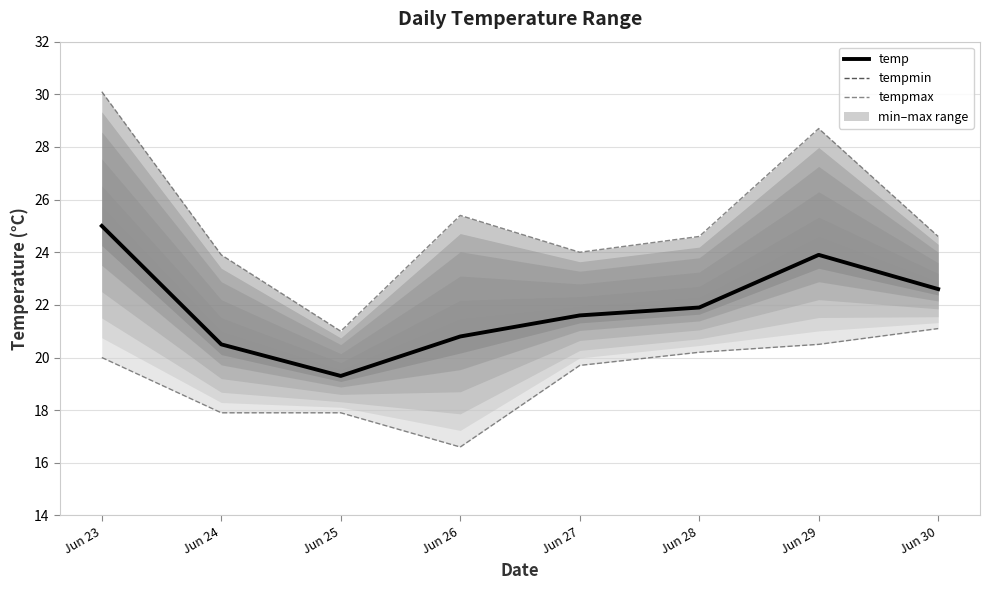

Does the chart display data point markers on the line(s)?

No